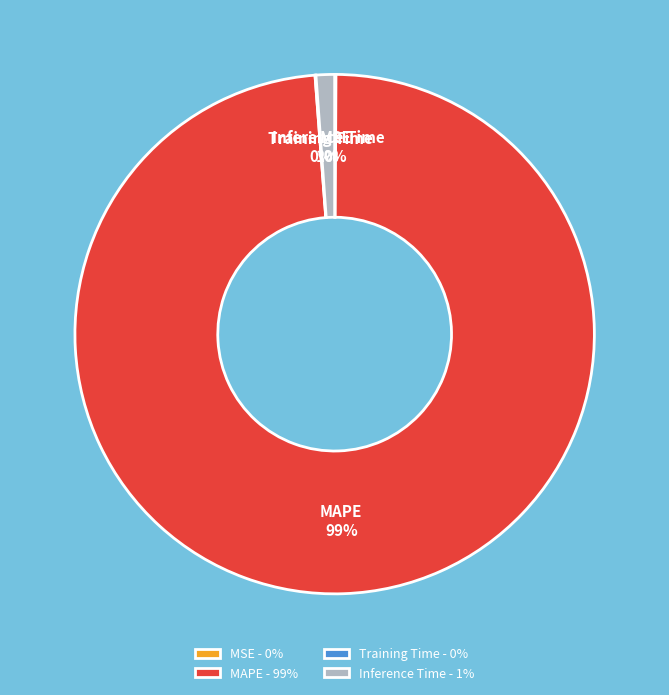

To the nearest percent, what is the average slice percentage?

25%